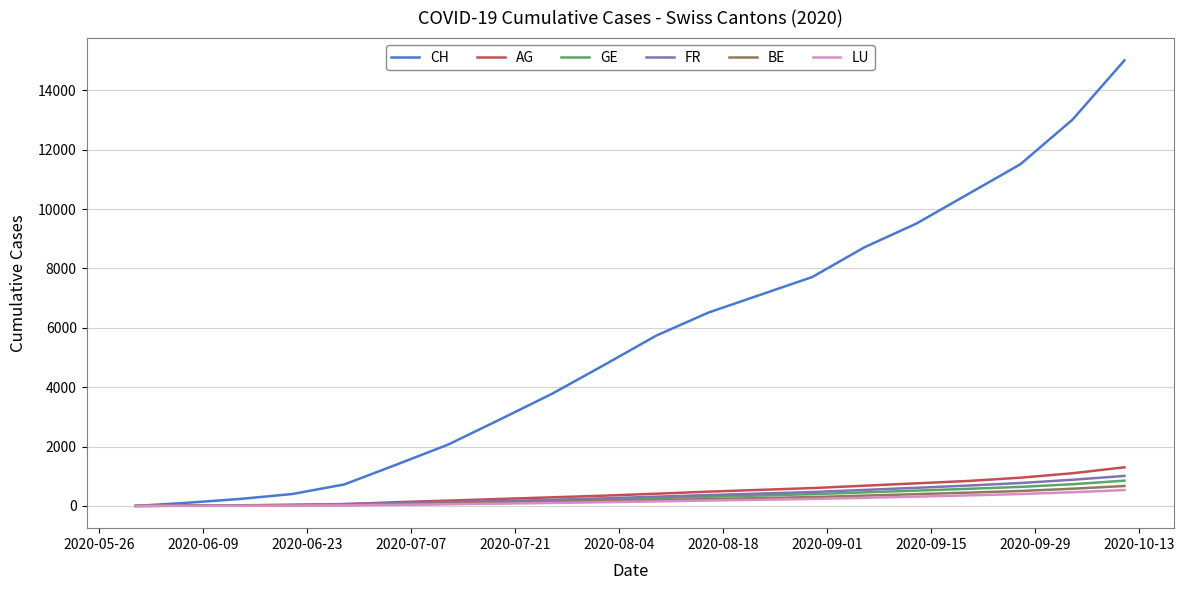

What is the highest value of the LU series?

534